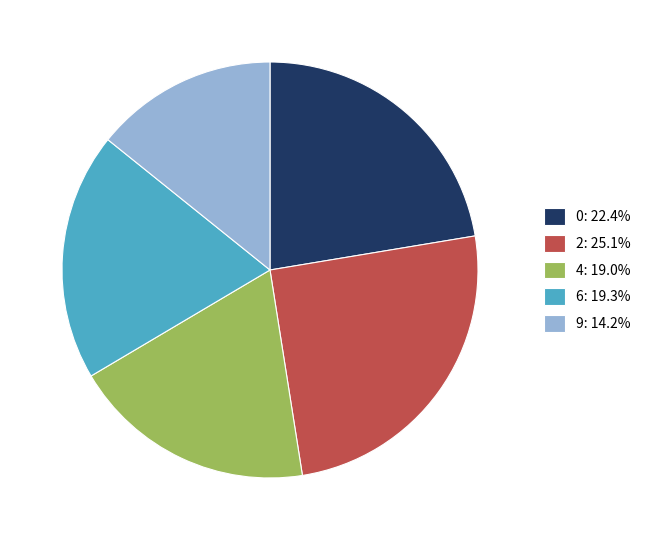

Is it true that 2 is 36% of the pie?

False